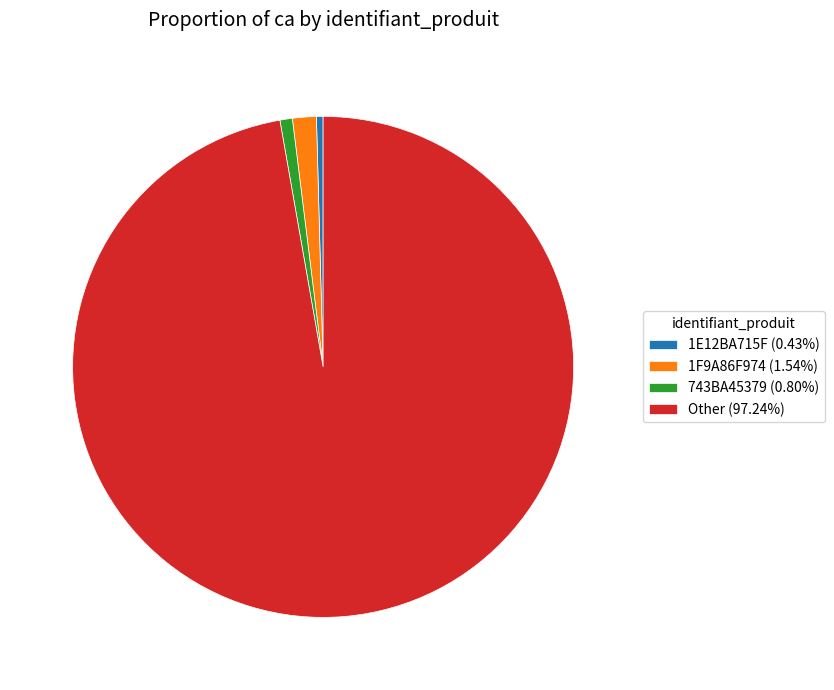

Combined, do Other (97.24%) and 1F9A86F974 (1.54%) account for over 50%?

Yes